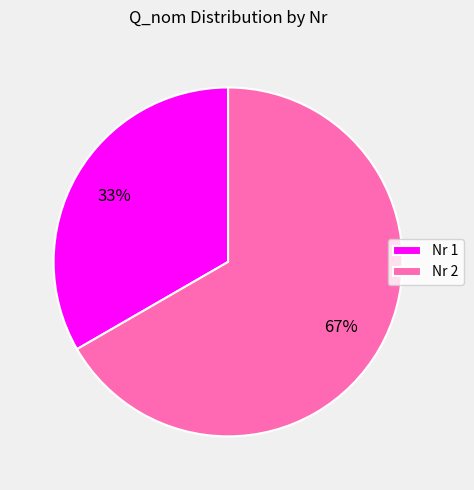

Combined, do Nr 1 and Nr 2 account for over 50%?

Yes